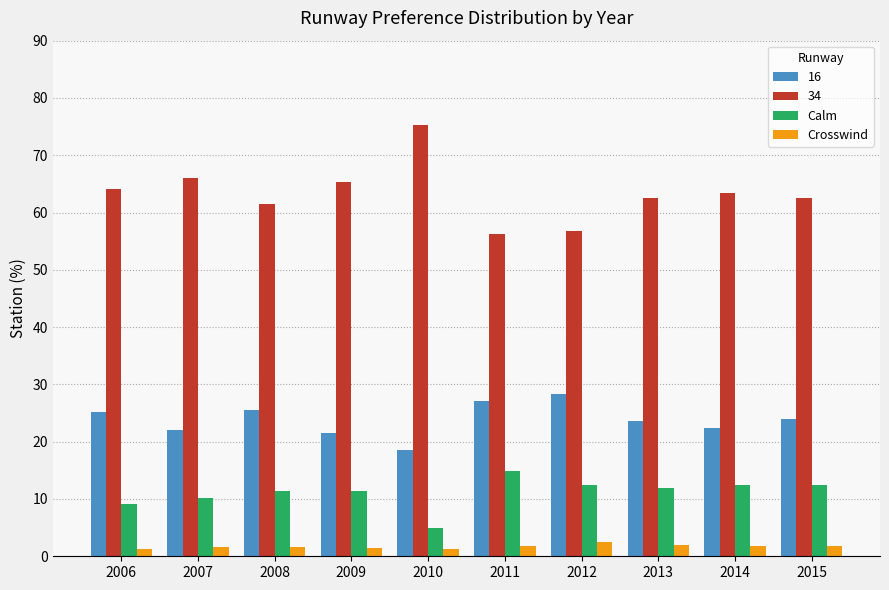

What is the difference between the second highest and second lowest values in the Calm series?

3.2